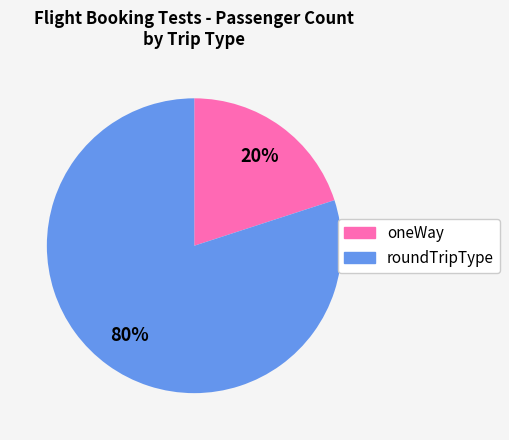

Is there a majority slice in this chart?

Yes